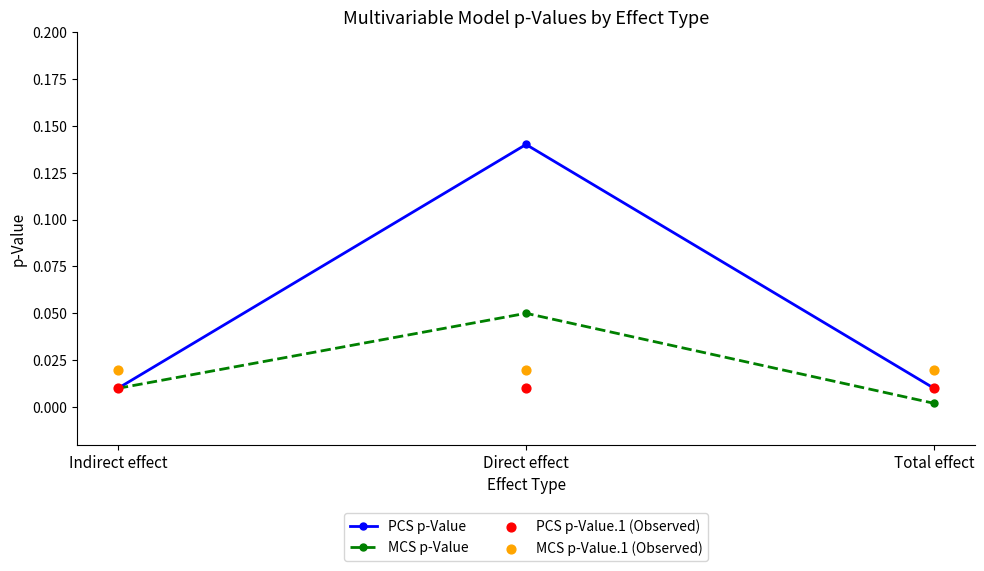

At how many categories does at least one series exceed 0?

3